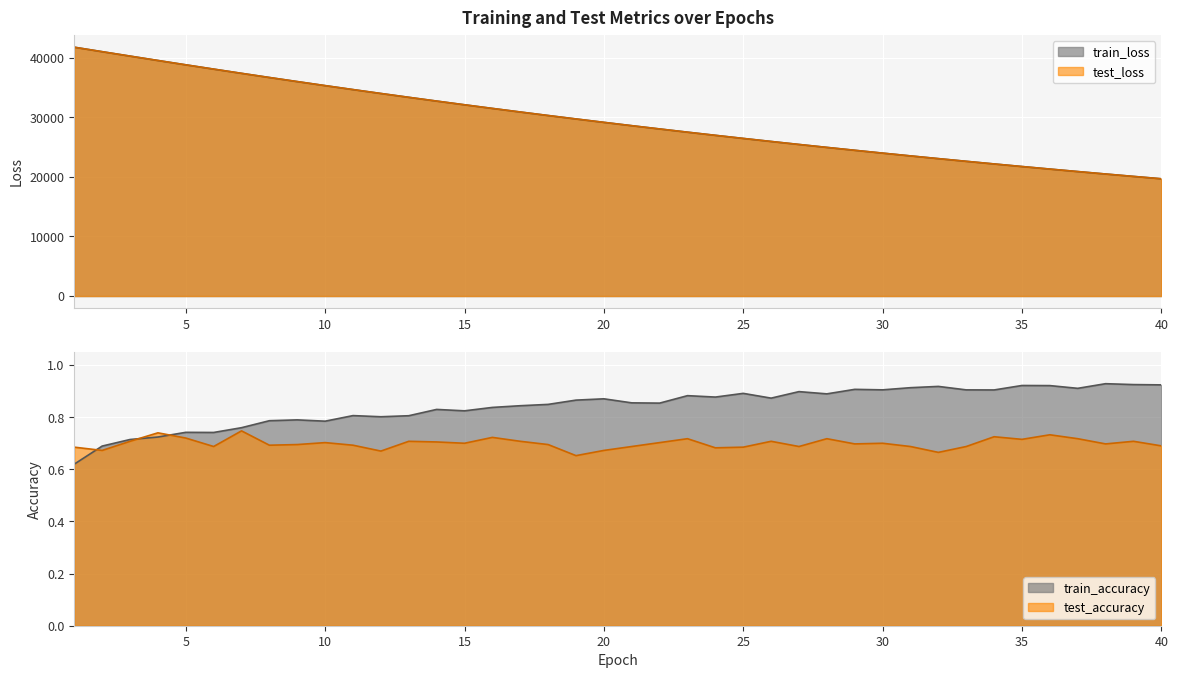

Which series changed the most between 17 and 26?

test_loss